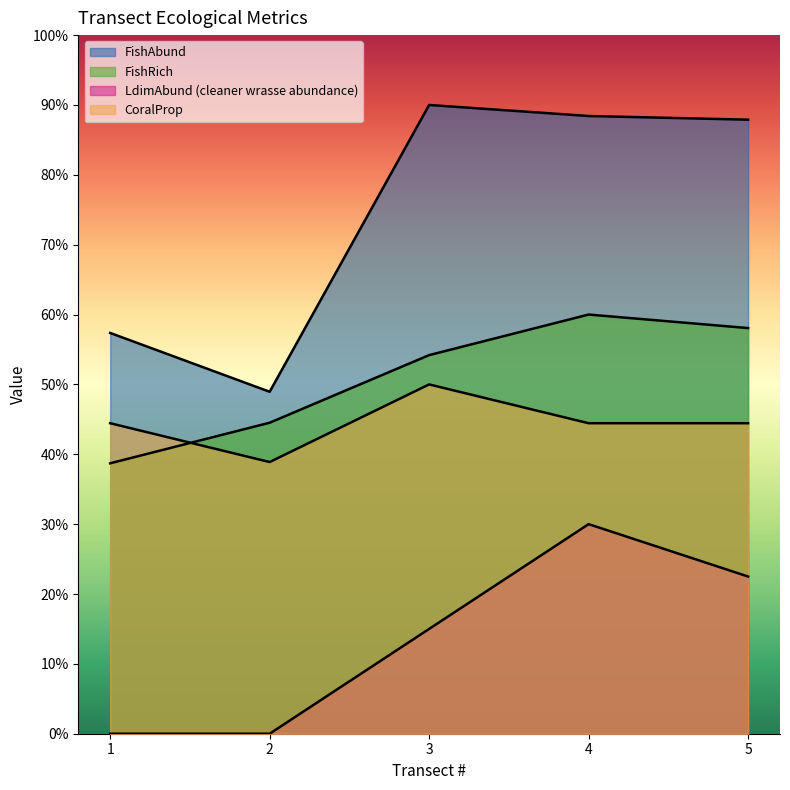

Rank the categories by FishRich value from highest to lowest.

4, 5, 3, 2, 1